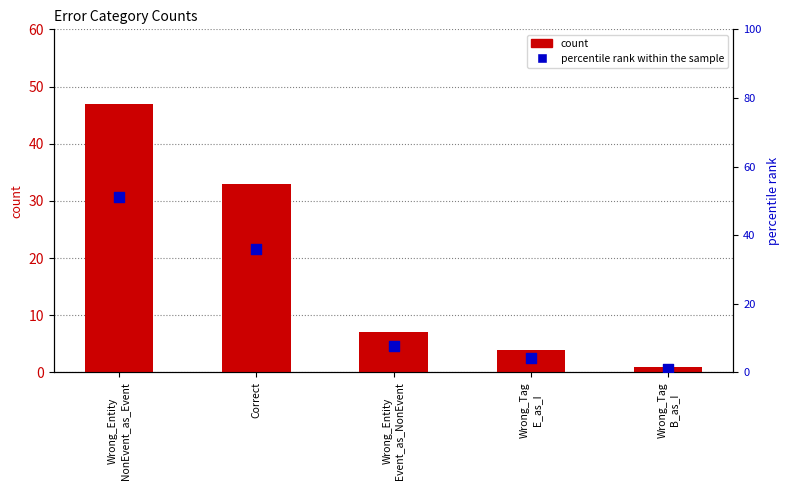

At which category is the sum across all series the highest?

Wrong_Entity
NonEvent_as_Event